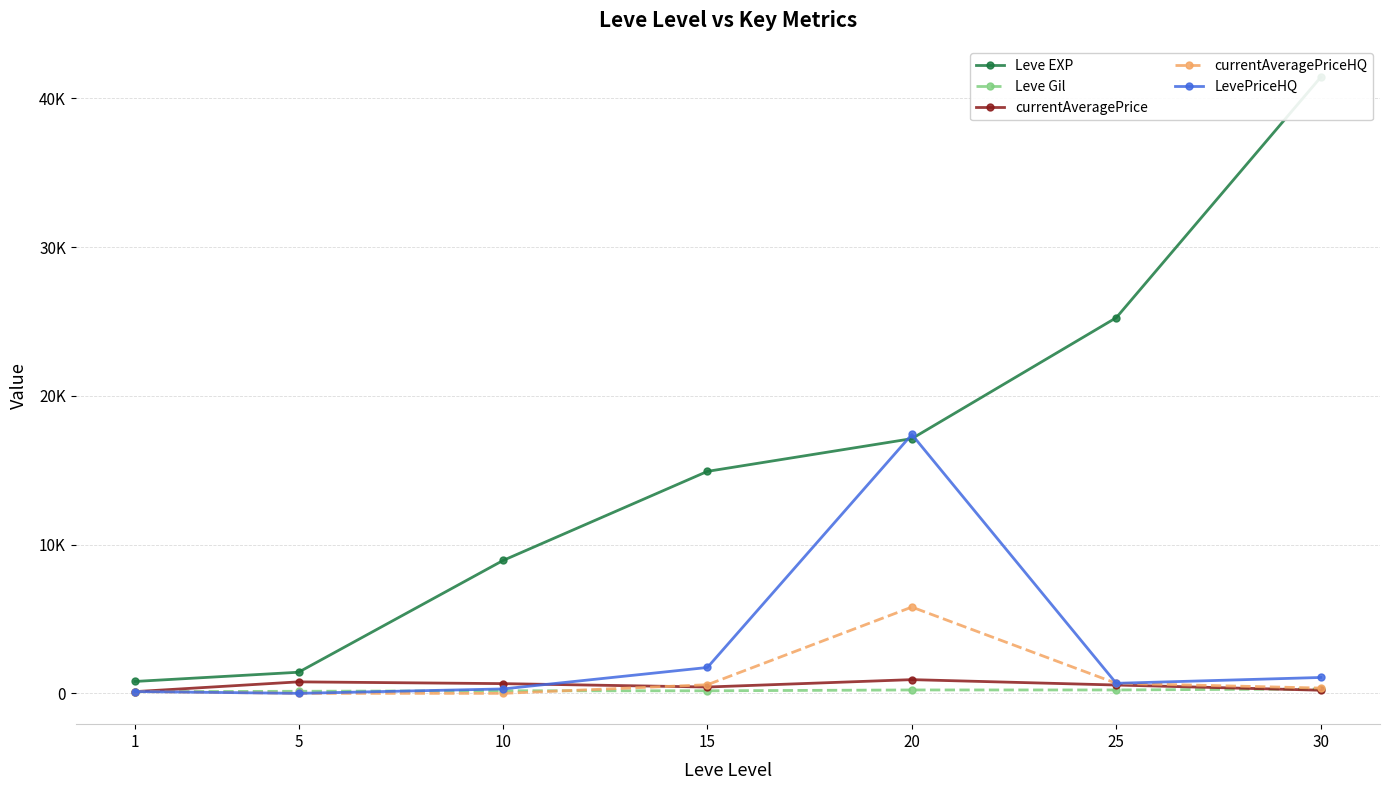

Reading right to left, extract all data points from this chart.

Leve EXP: 41410.0	25250.0	17120.0	14920.0	8930.0	1420.0	800.0
Leve Gil: 296.0	229.0	229.0	172.0	175.0	140.0	113.0
currentAveragePrice: 211.1	560.3	922.3	426.0	653.7	773.2	116.1
currentAveragePriceHQ: 355.9	675.2	5800.0	580.0	0.0	0.0	123.3
LevePriceHQ: 1067.7	675.2	17400.0	1740.0	297.1	0.0	123.3